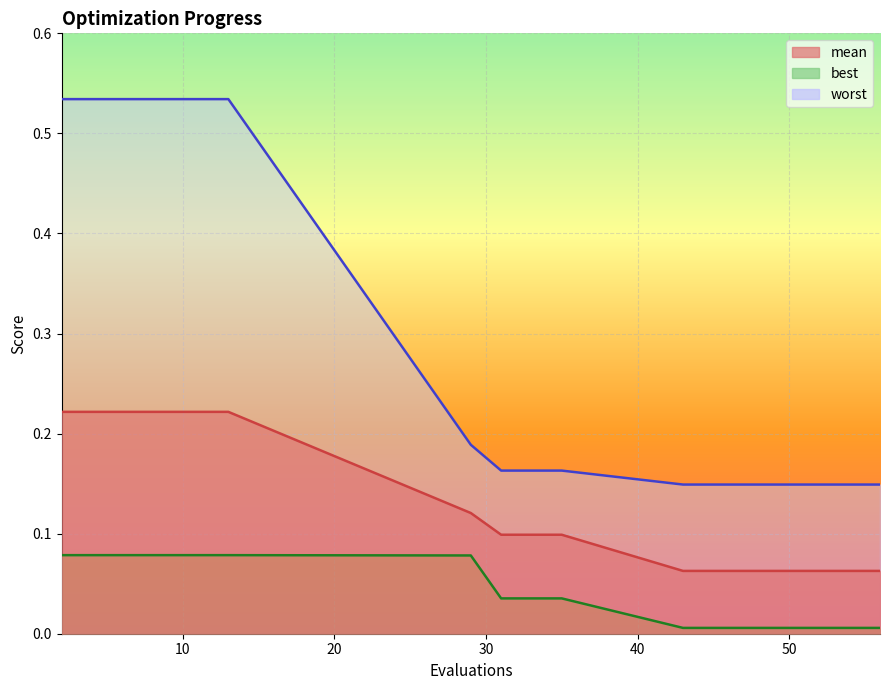

Reading left to right, list all the values displayed in this chart.

mean: 2=0.2	4=0.2	6=0.2	8=0.2	10=0.2	12=0.2	13=0.2	29=0.1	31=0.1	33=0.1	35=0.1	43=0.1	45=0.1	47=0.1	49=0.1	51=0.1	53=0.1	54=0.1	56=0.1
best: 2=0.1	4=0.1	6=0.1	8=0.1	10=0.1	12=0.1	13=0.1	29=0.1	31=0.0	33=0.0	35=0.0	43=0.0	45=0.0	47=0.0	49=0.0	51=0.0	53=0.0	54=0.0	56=0.0
worst: 2=0.5	4=0.5	6=0.5	8=0.5	10=0.5	12=0.5	13=0.5	29=0.2	31=0.2	33=0.2	35=0.2	43=0.1	45=0.1	47=0.1	49=0.1	51=0.1	53=0.1	54=0.1	56=0.1